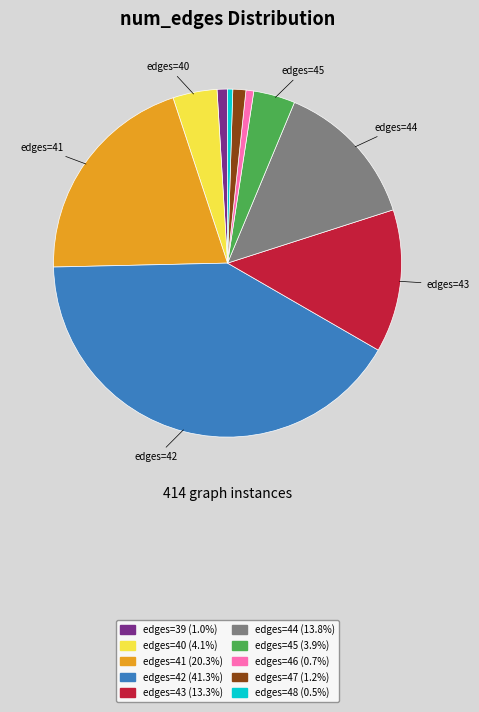

Is the sum of edges=46 (0.7%) and edges=43 (13.3%) greater than half?

No